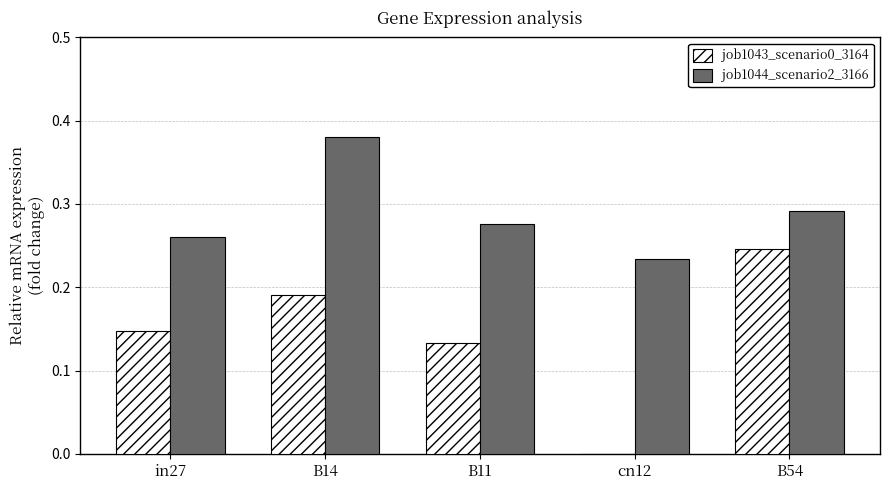

The job1043_scenario0_3164 series shows 0.4 at B54. True or false?

False